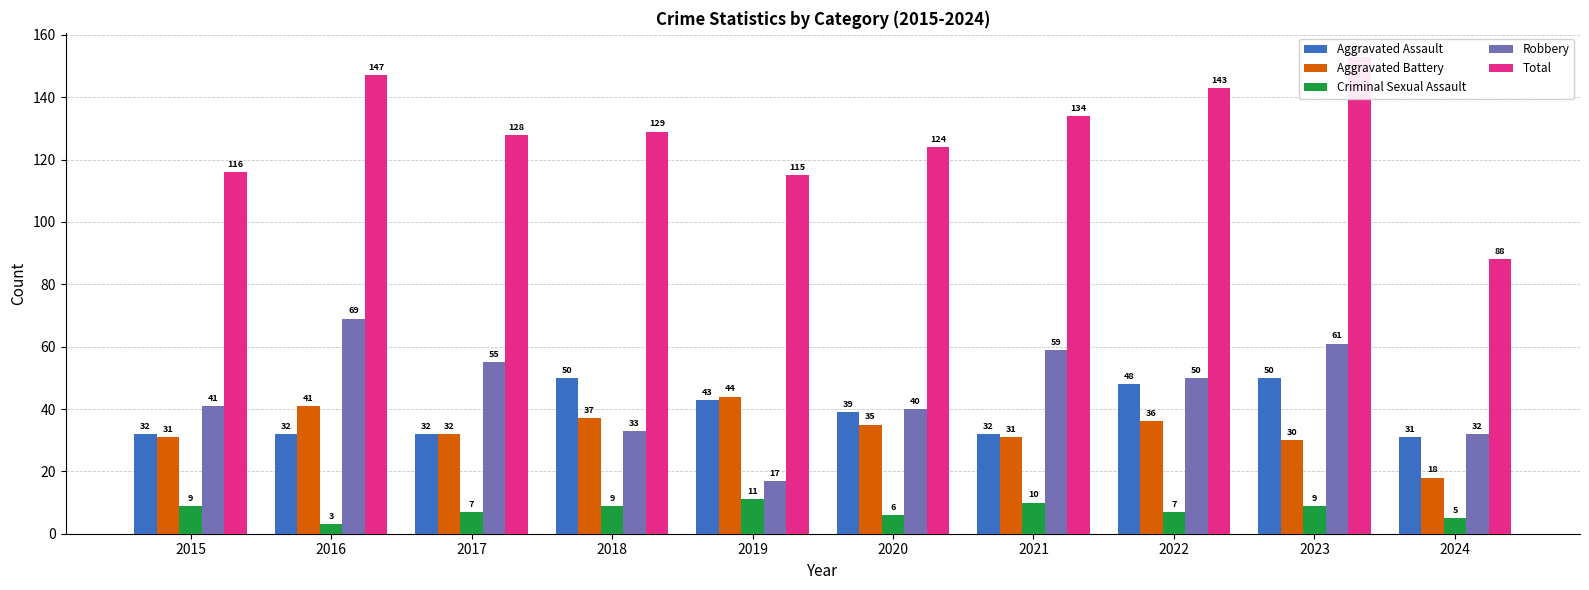

What is the value of the Total bar at the 6th from the left?

124